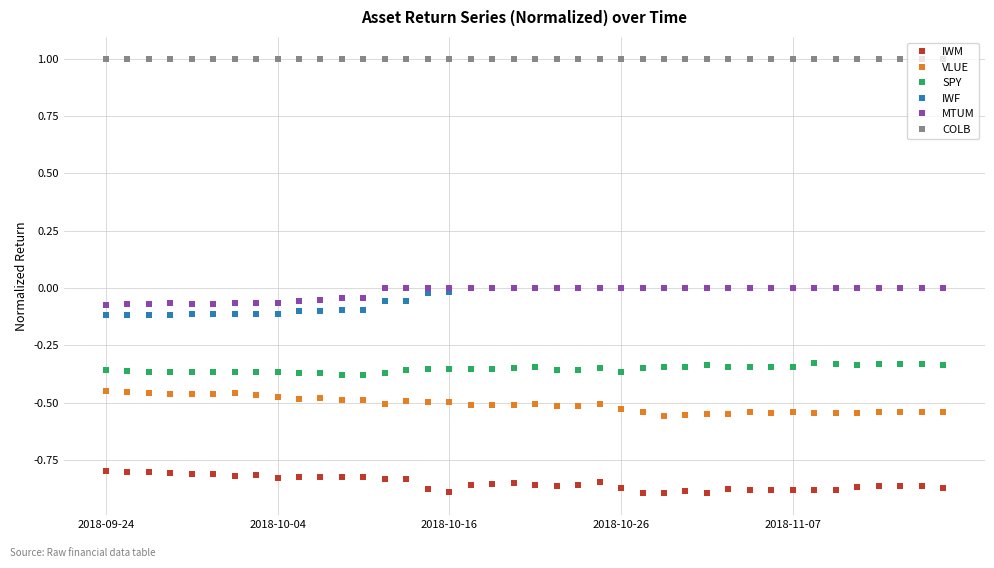

What are all the series names shown in the legend?

IWM, VLUE, SPY, IWF, MTUM, COLB